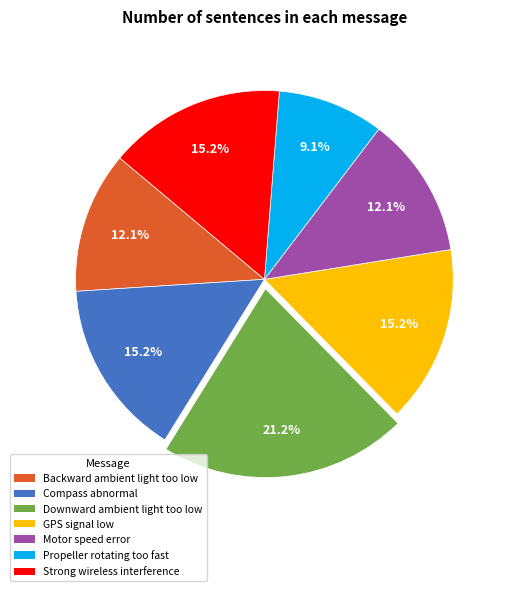

Is it true that Compass abnormal is 15% of the pie?

True